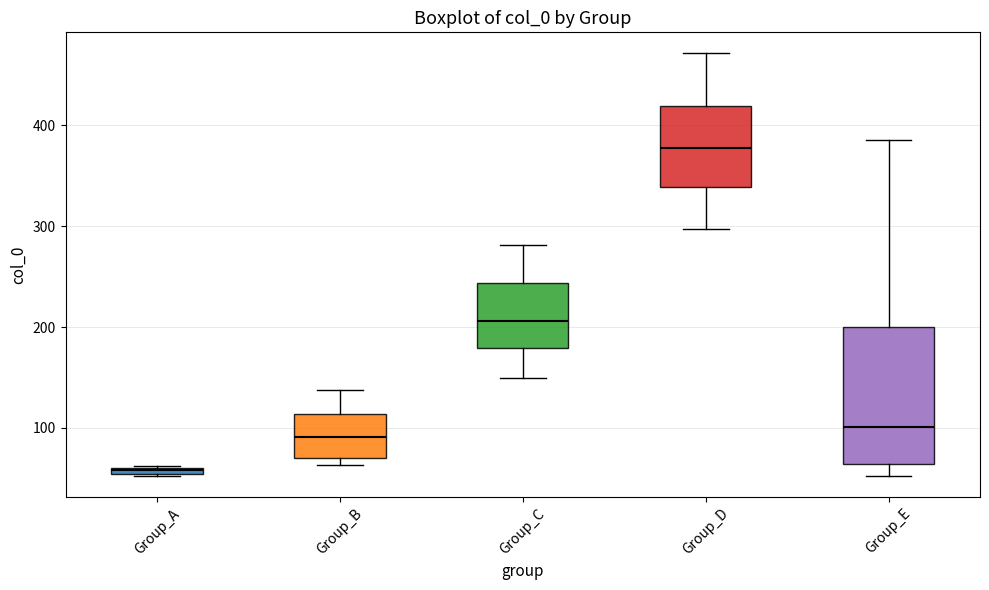

Which box is the tallest, from its lower edge to its upper edge?

Group_E